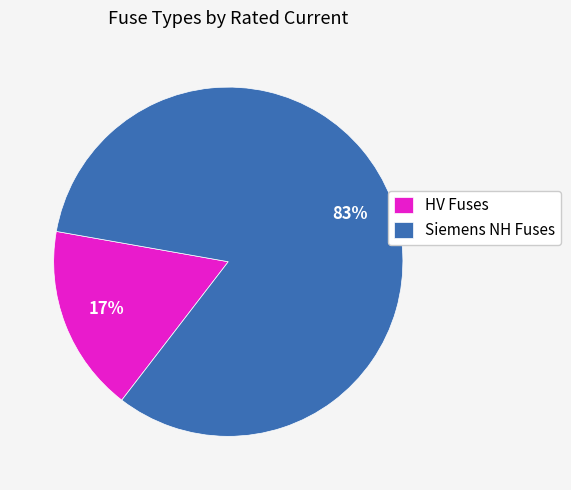

True or false: Siemens NH Fuses accounts for 83% of the total.

True